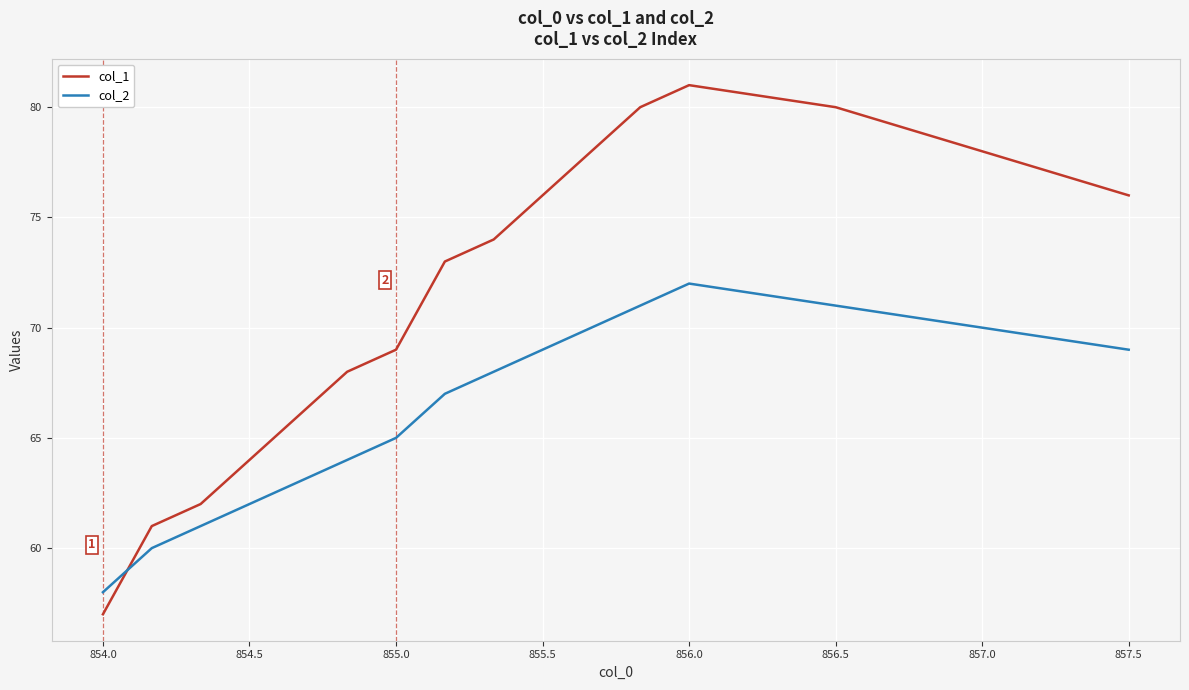

Which series has the largest total across all categories?

col_1